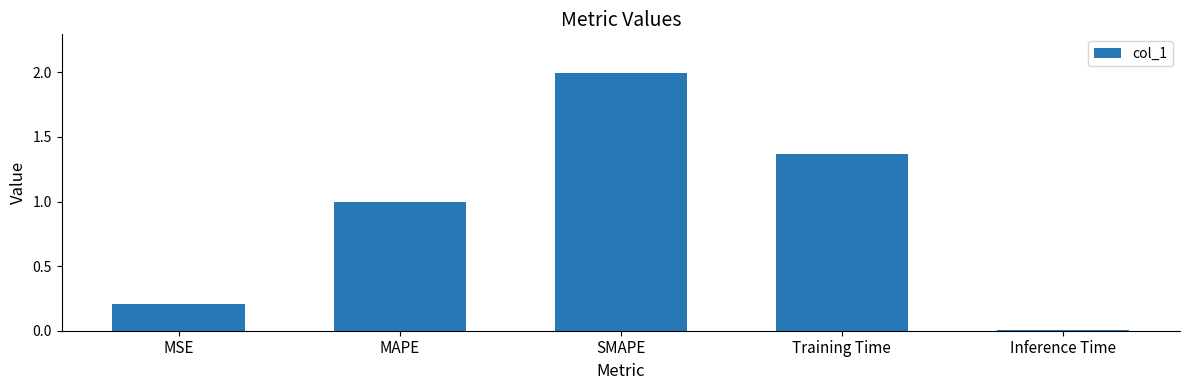

What is the label of the 5th bar from the right?

MSE